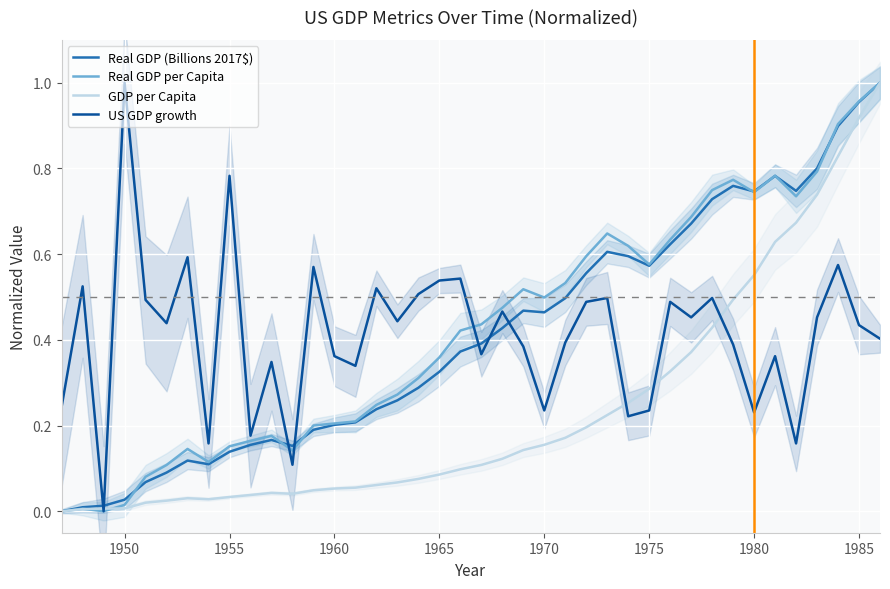

Is it true that Real GDP (Billions 2017$) equals 0.1 at 1970?

False